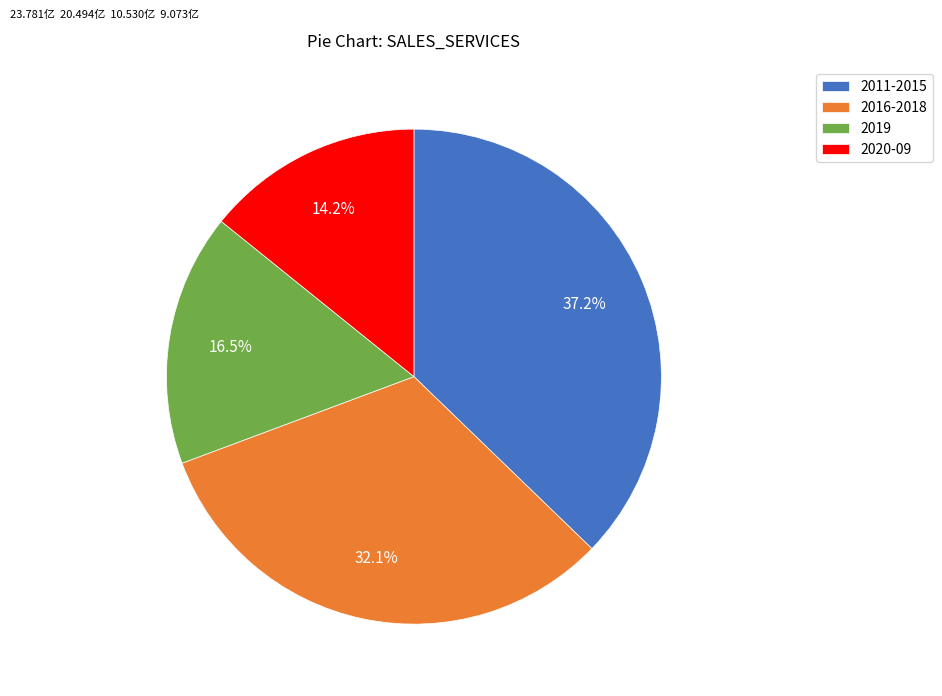

What is the largest slice in the pie chart?

2011-2015